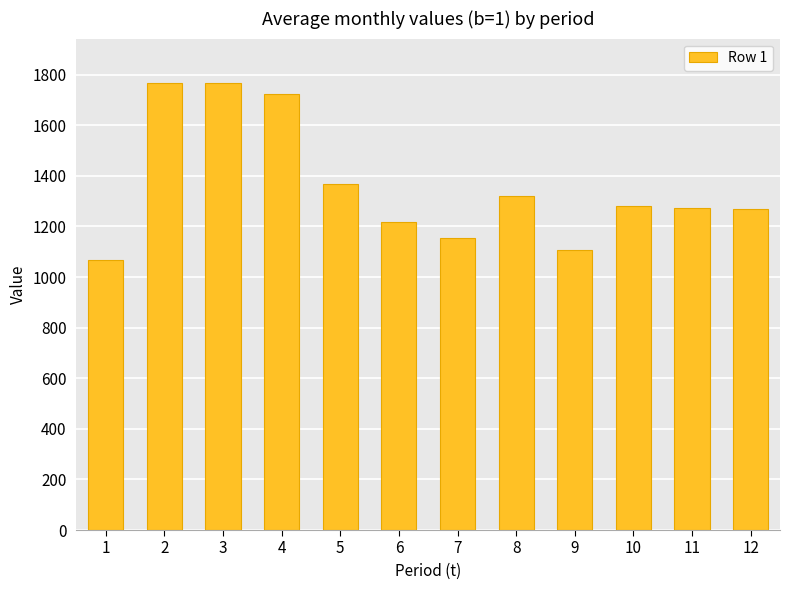

What is the sum of the values at 8 and 5?

2686.1